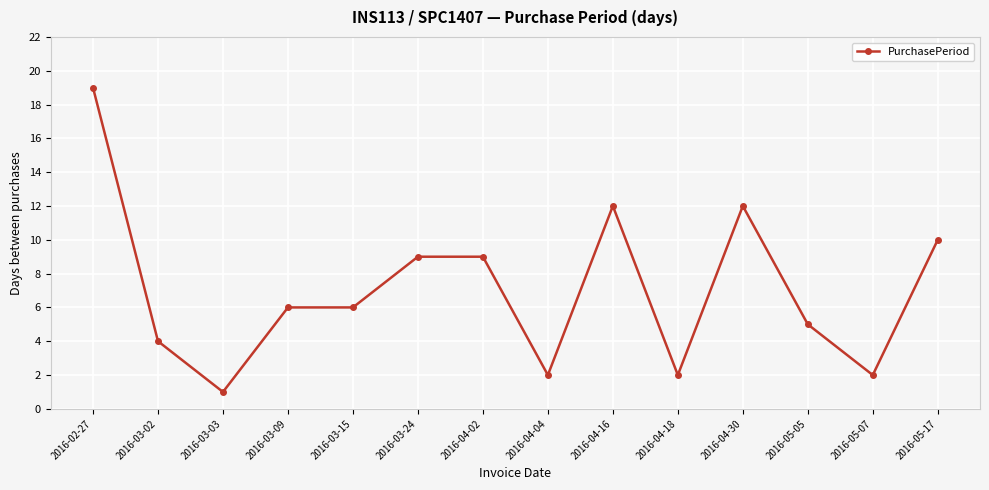

What is the difference between the second highest and second lowest values?

10